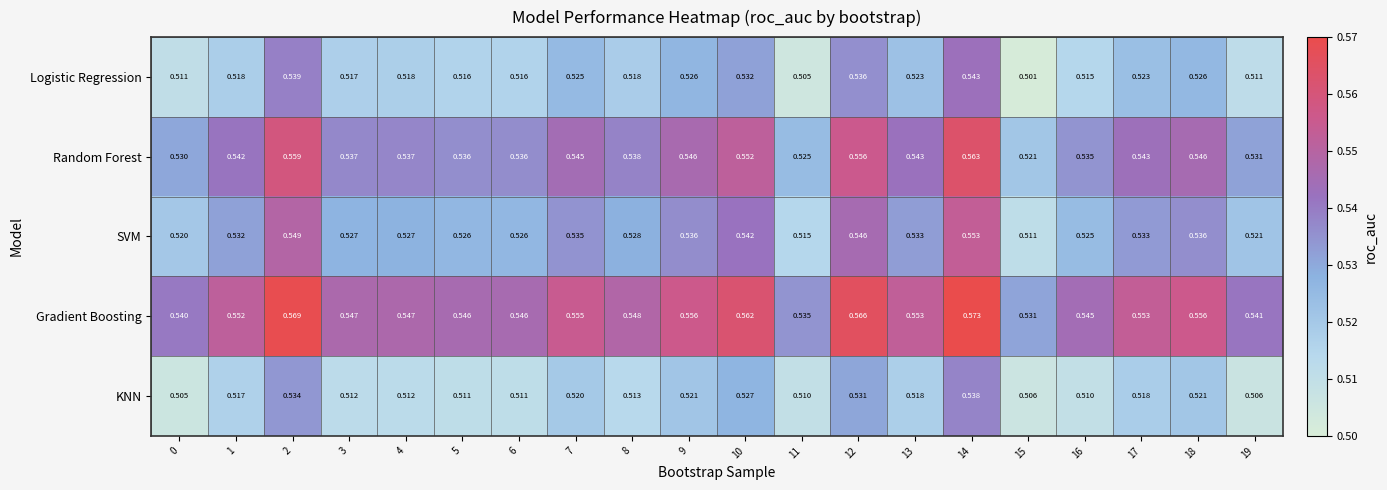

Is the value of KNN at 17 greater than the value of Logistic Regression at 0?

Yes